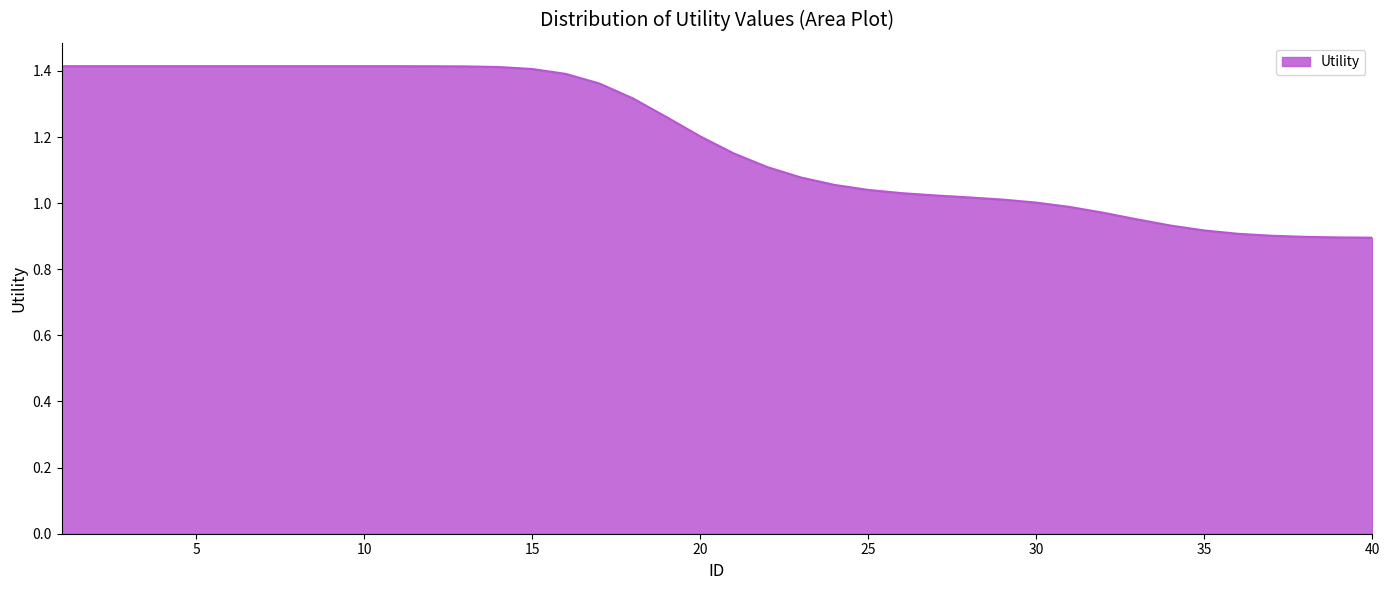

How many lines are shown in the chart?

1